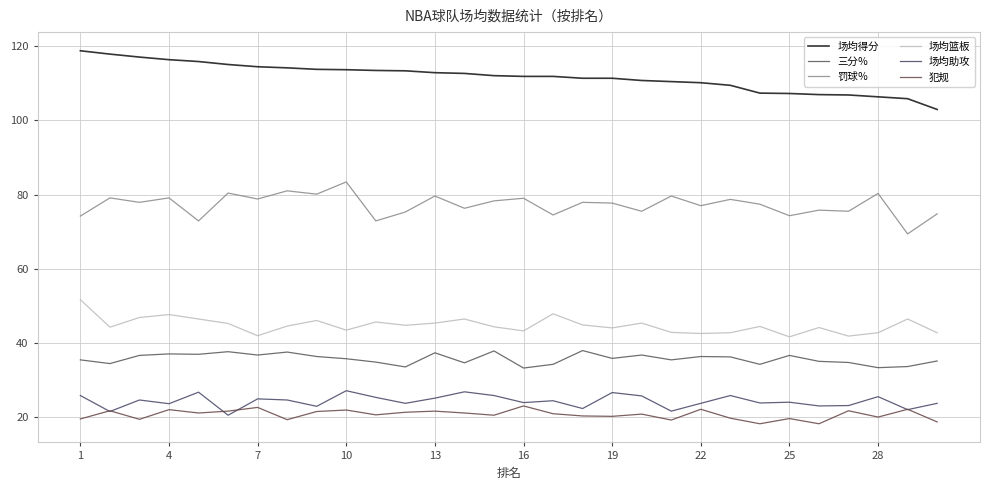

Does the chart display data point markers on the line(s)?

No